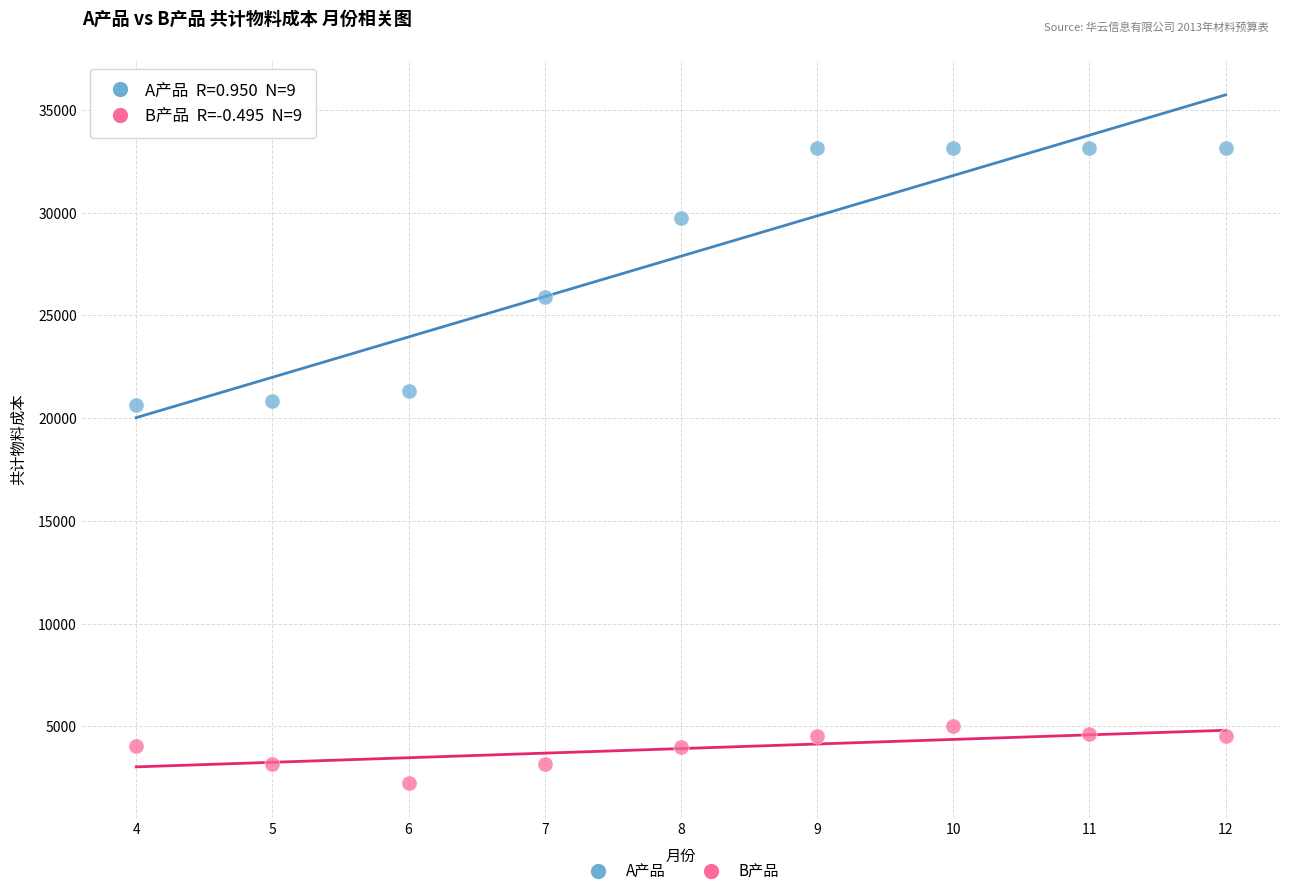

Which series has the widest spread of Y values?

A产品